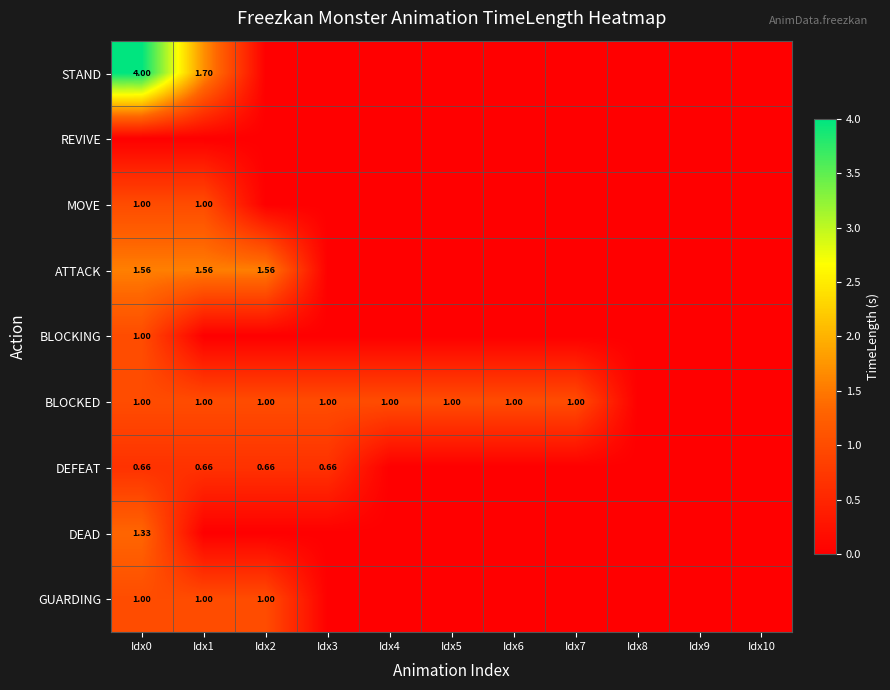

Rank the categories by STAND value from highest to lowest.

Idx0, Idx1, Idx2, Idx3, Idx4, Idx5, Idx6, Idx7, Idx8, Idx9, Idx10